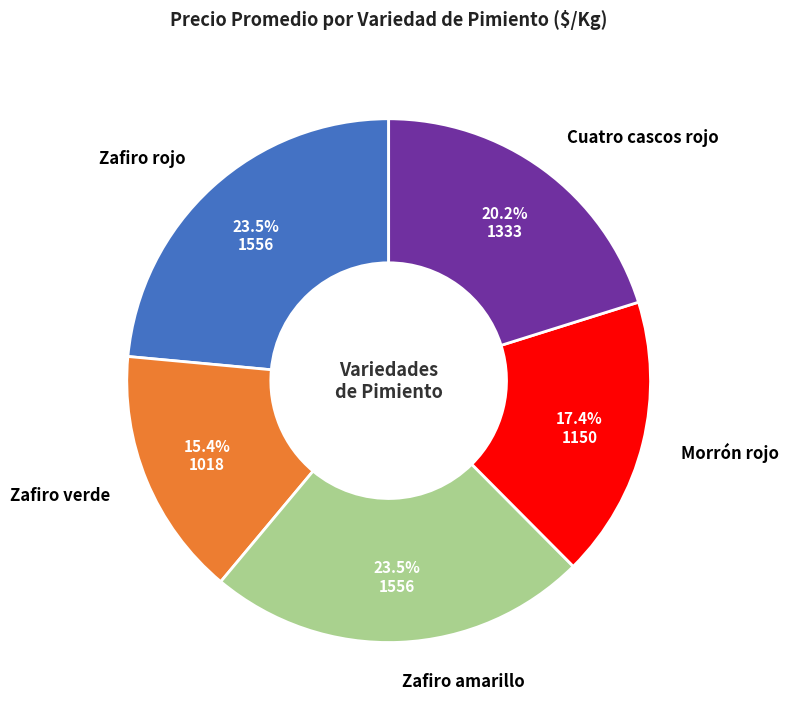

What percentage is the Morrón rojo slice, to the nearest percent?

17%